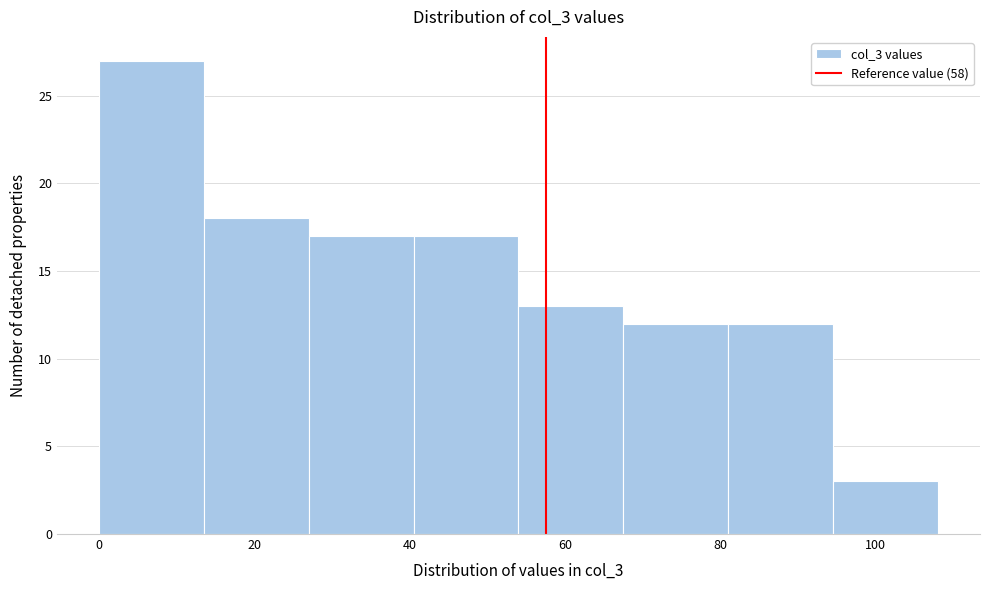

Reading left to right, list every bar in this chart as the range it spans on the x-axis followed by its height. Neither the bar edges nor the heights are printed on the chart, so give them approximately, as read against the axes.

0.0 to 13.5: 27
13.5 to 27.0: 18
27.0 to 40.5: 17
40.5 to 54.0: 17
54.0 to 67.5: 13
67.5 to 81.0: 12
81.0 to 94.5: 12
94.5 to 108.0: 3